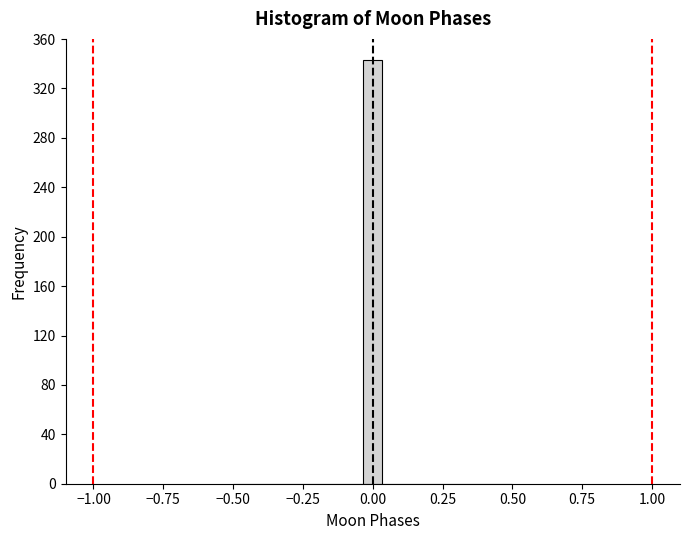

Read against the x-axis, roughly where is the centre of the tallest bar?

0.00